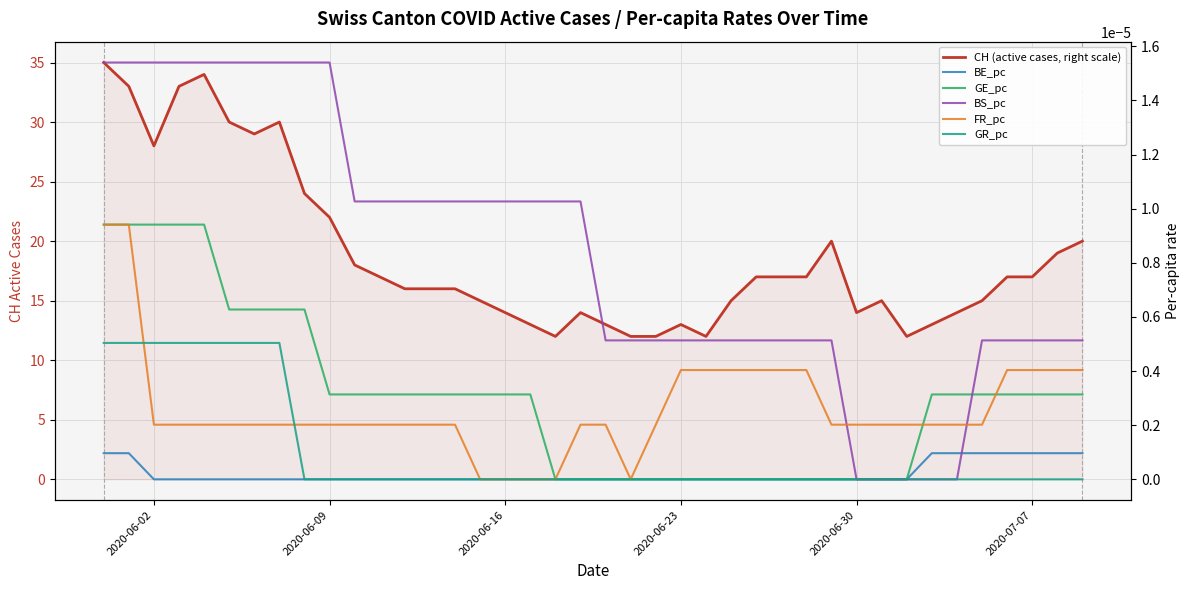

At which label does GE_pc reach its peak?

2020-06-02